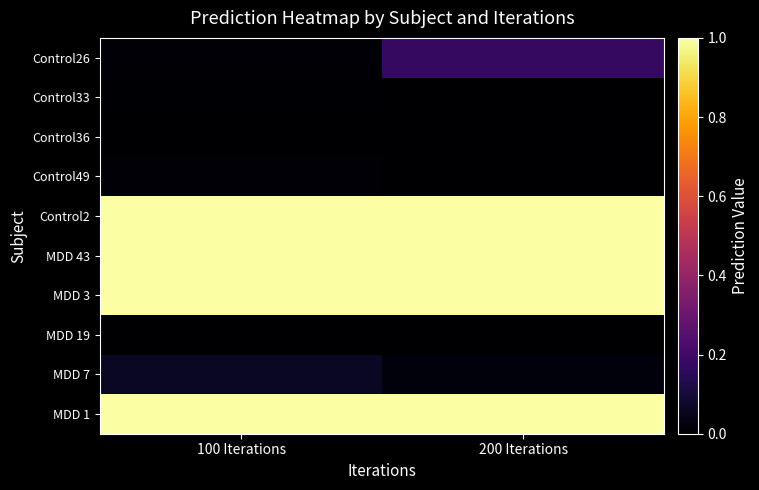

Which label corresponds to the largest value in the chart?

200 Iterations